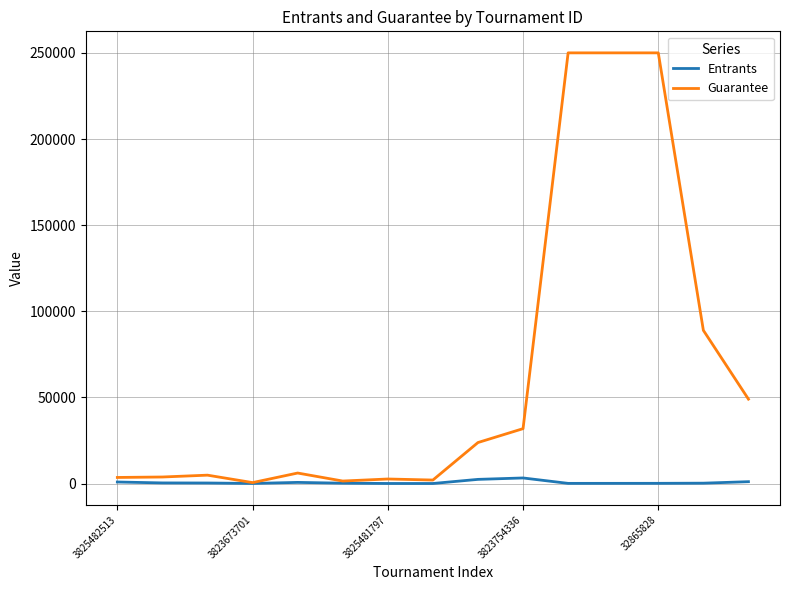

What is the average value of the Entrants series?

667